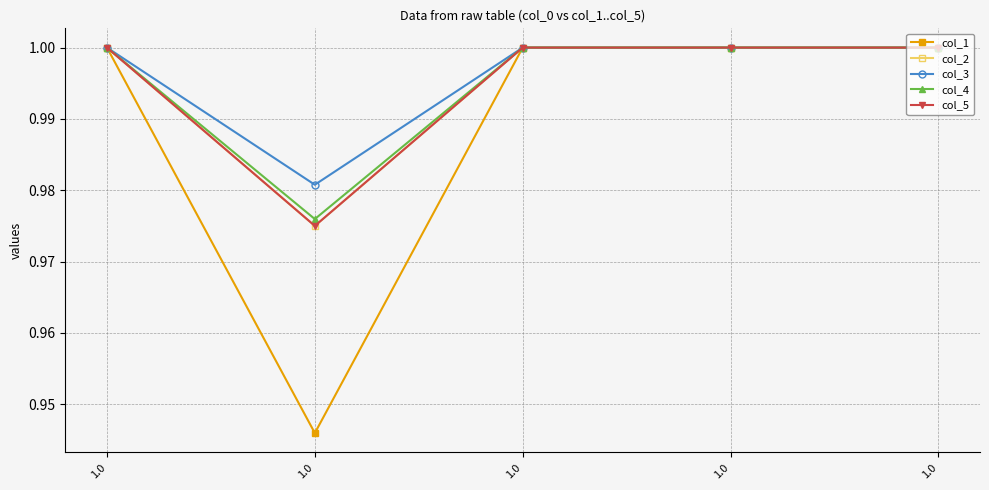

True or false: col_2 and col_4 cross at least once.

False